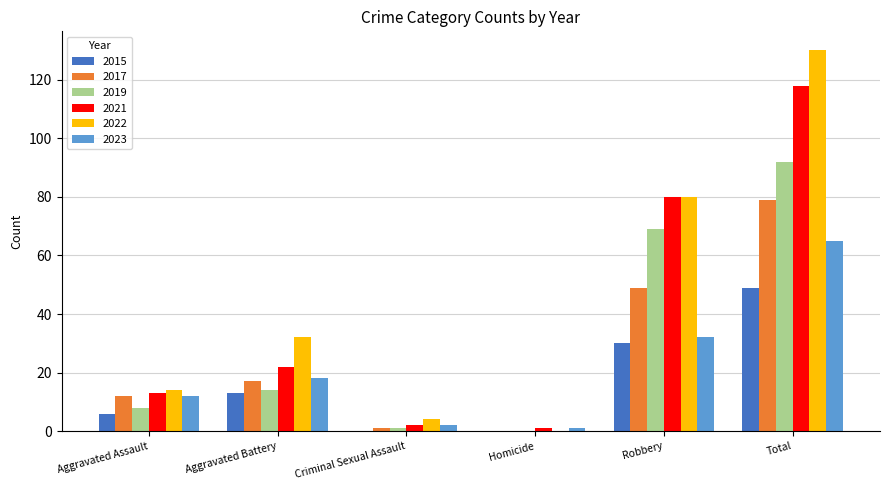

What is the difference between the 2022 values at Total and Criminal Sexual Assault?

126